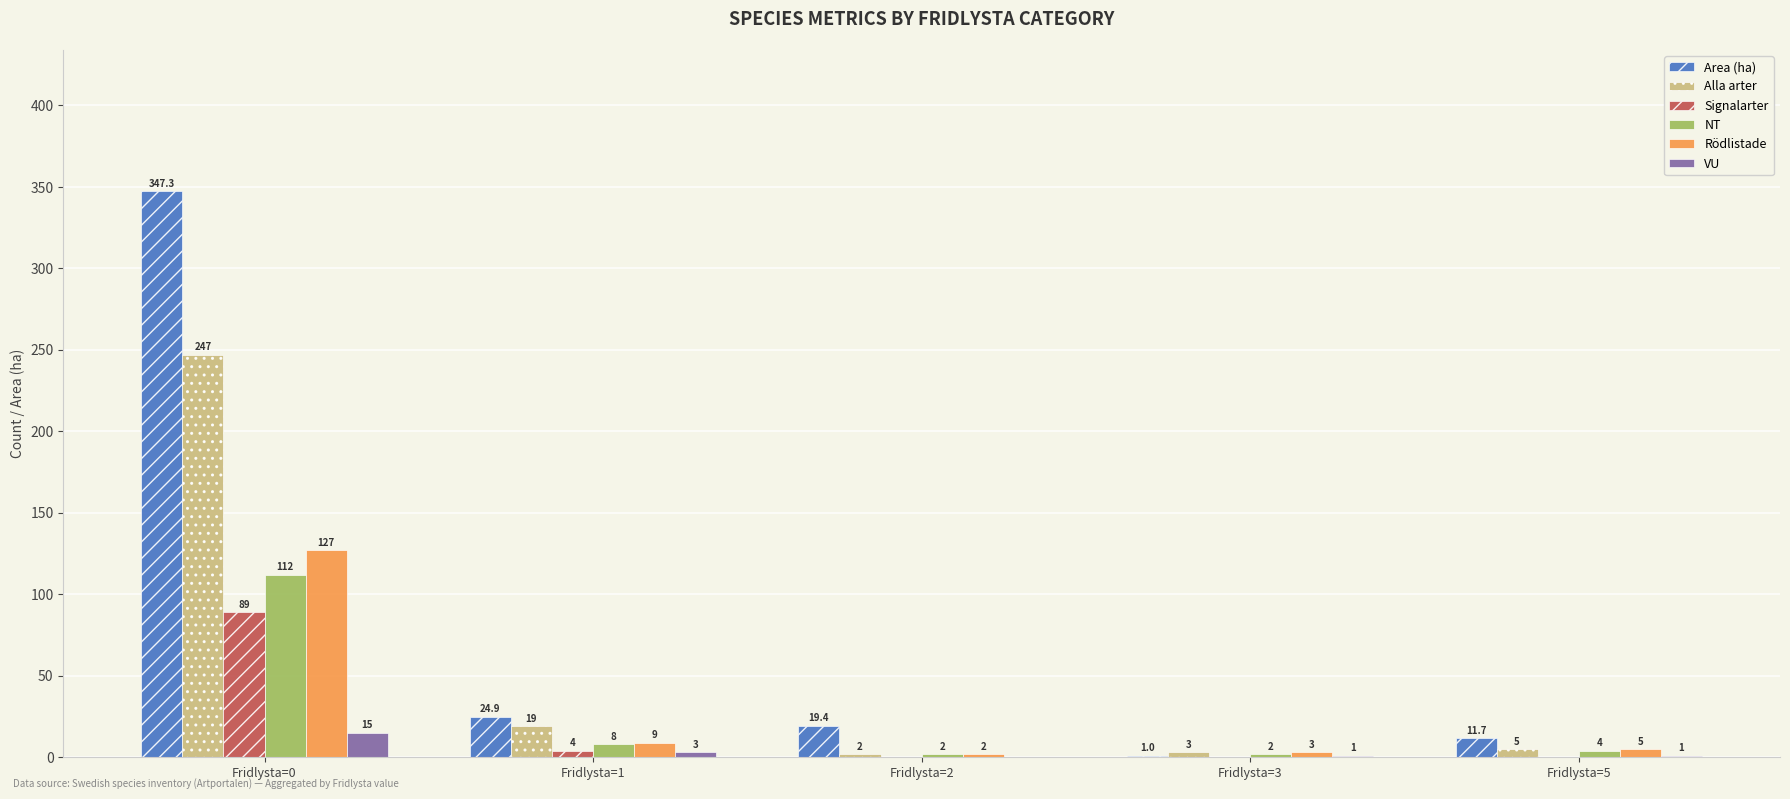

What is the greatest value displayed?

347.3